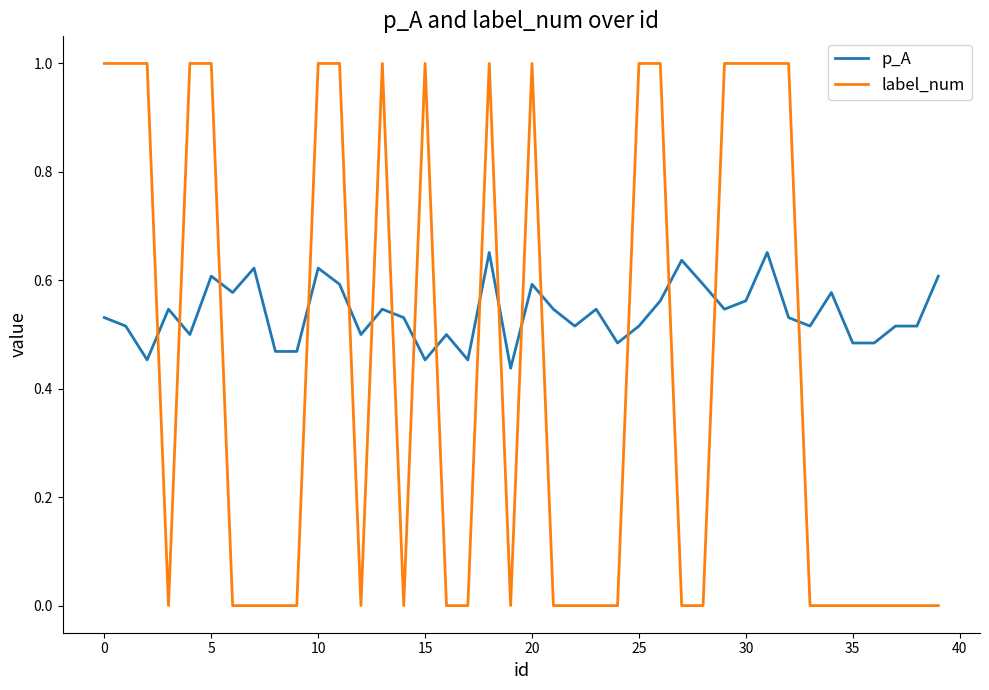

How many p_A values are between 0 and 1?

40